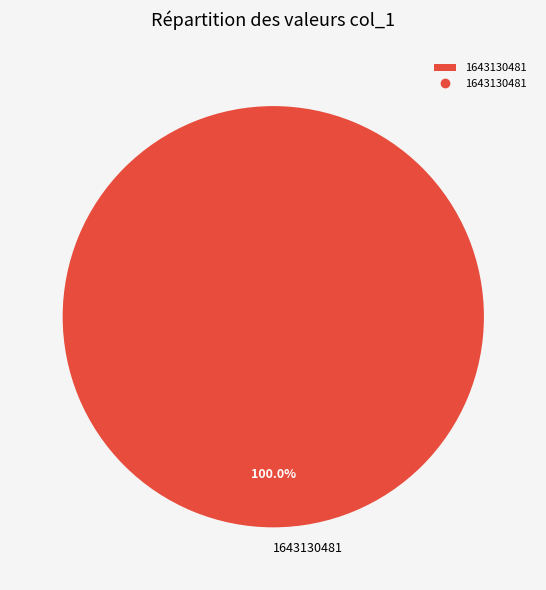

What is the majority slice?

1643130481